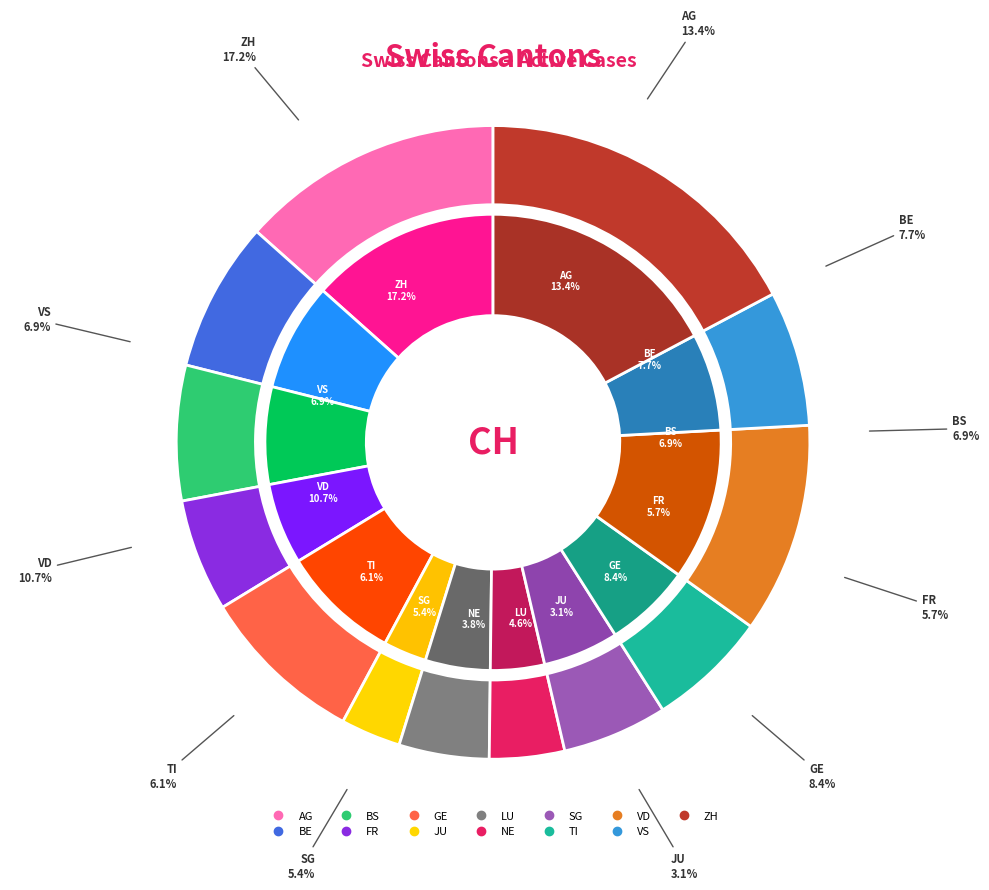

True or false: AG accounts for 4% of the total.

False